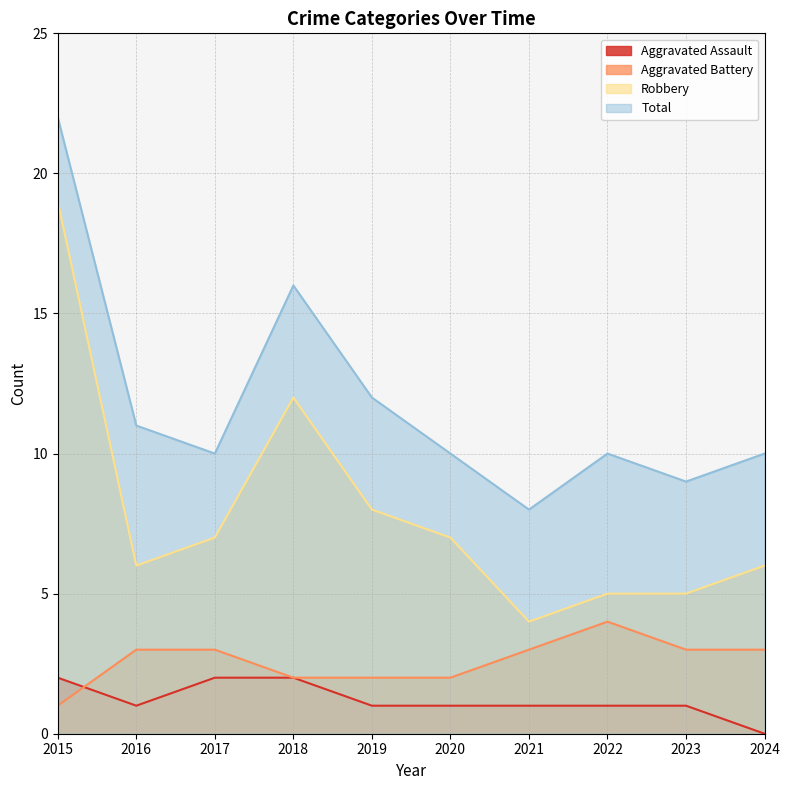

True or false: Aggravated Battery and Robbery intersect in this chart.

False